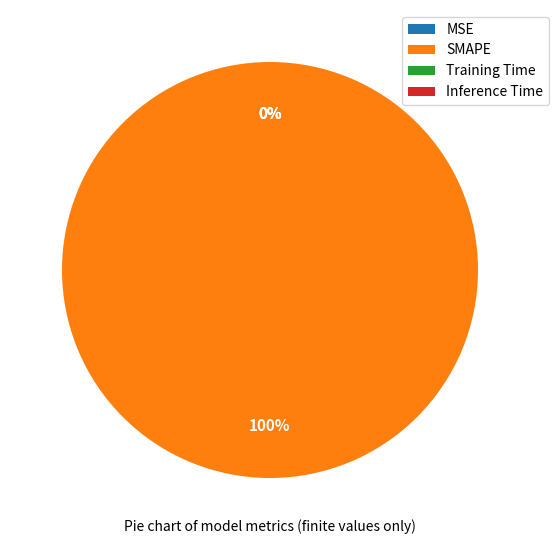

How many segments does this pie chart have?

4